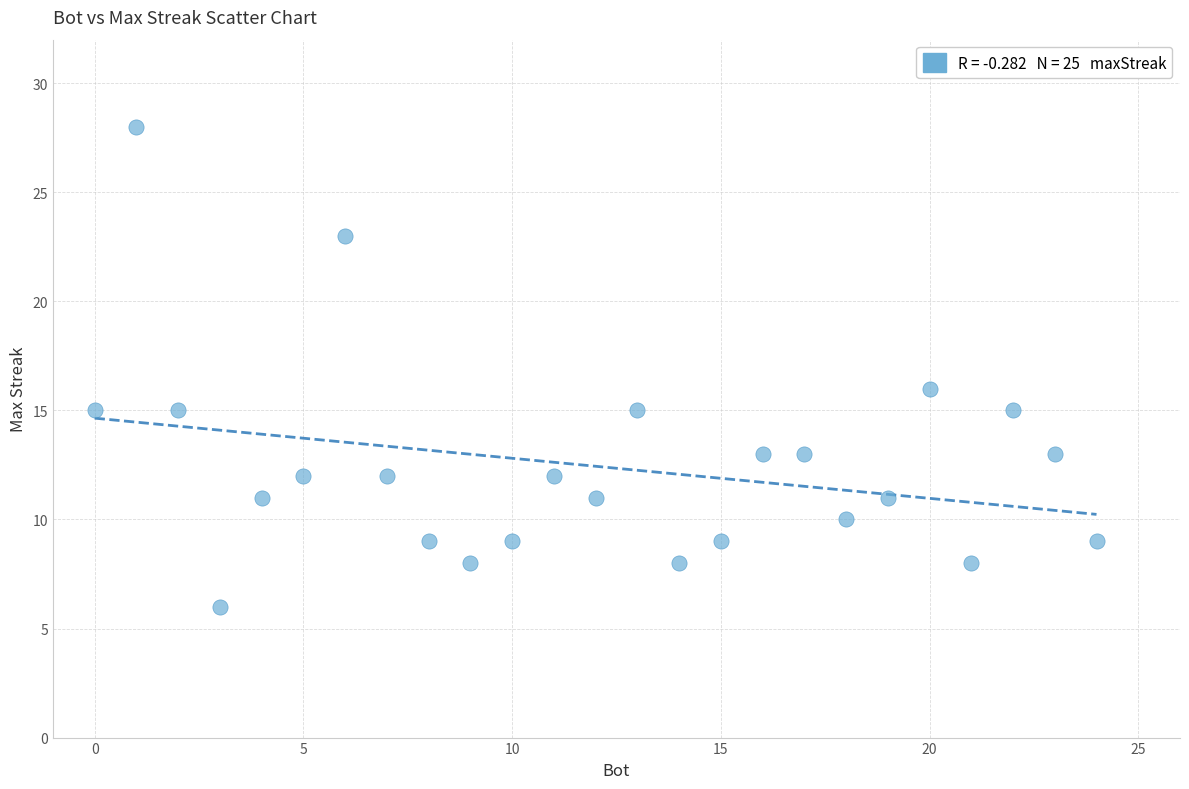

What Y value in the scatter plot is closest to 17?

16